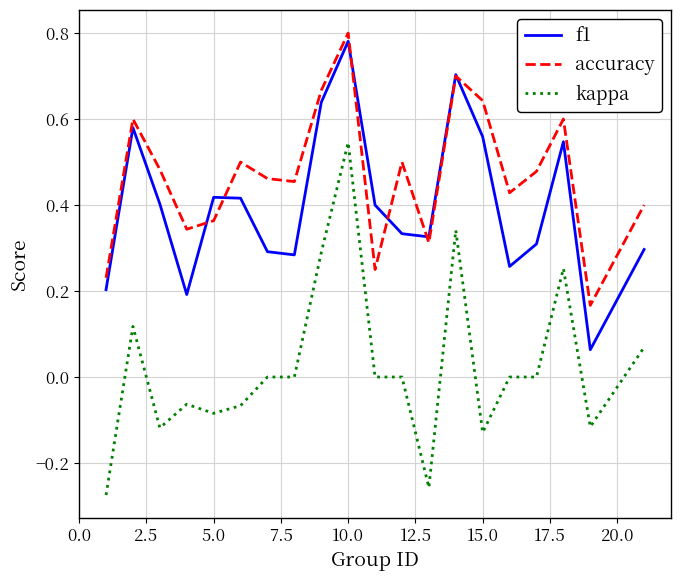

Rank the series by their average value, from lowest to highest.

kappa, f1, accuracy